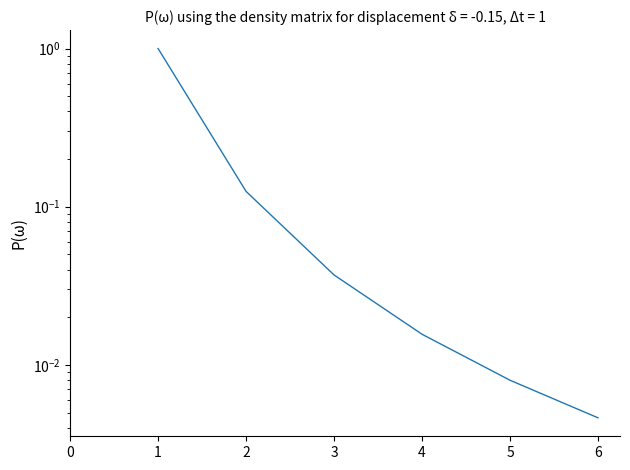

The value at 3 is 0.0. True or false?

False